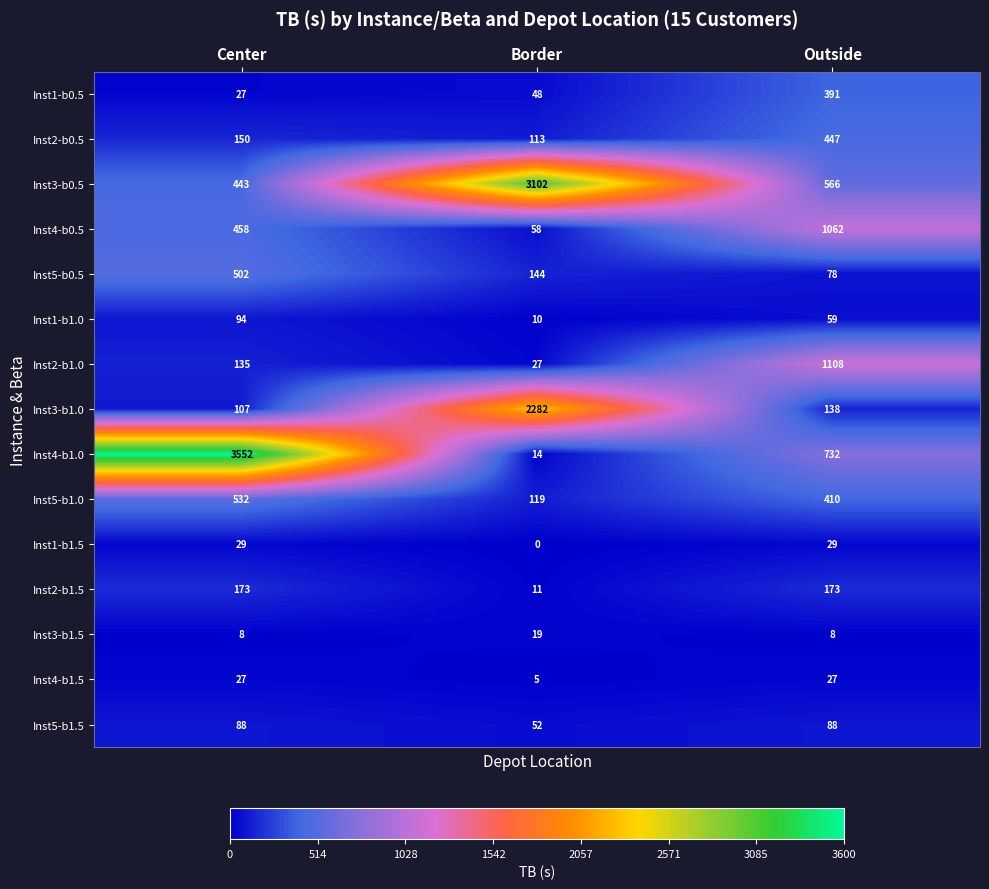

What is the sum of all Inst5-b1.0 values?

1061